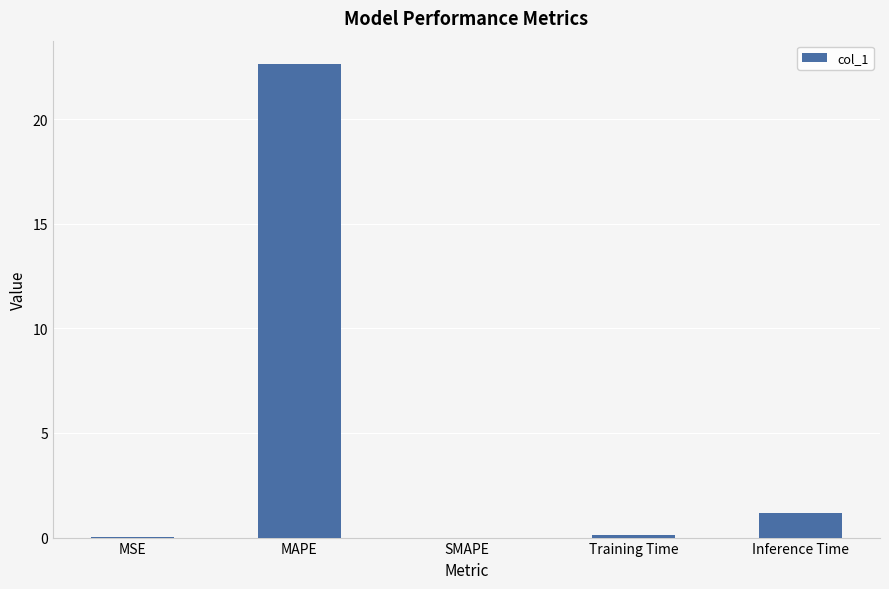

Is it true that the value at SMAPE is 0.0?

True